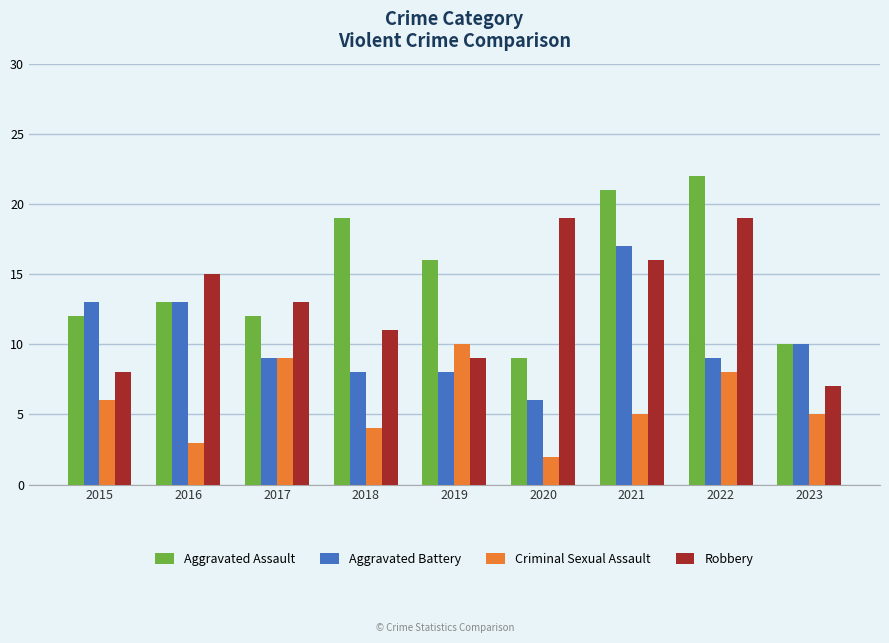

What is the sum of the Robbery values at 2022 and 2015?

27